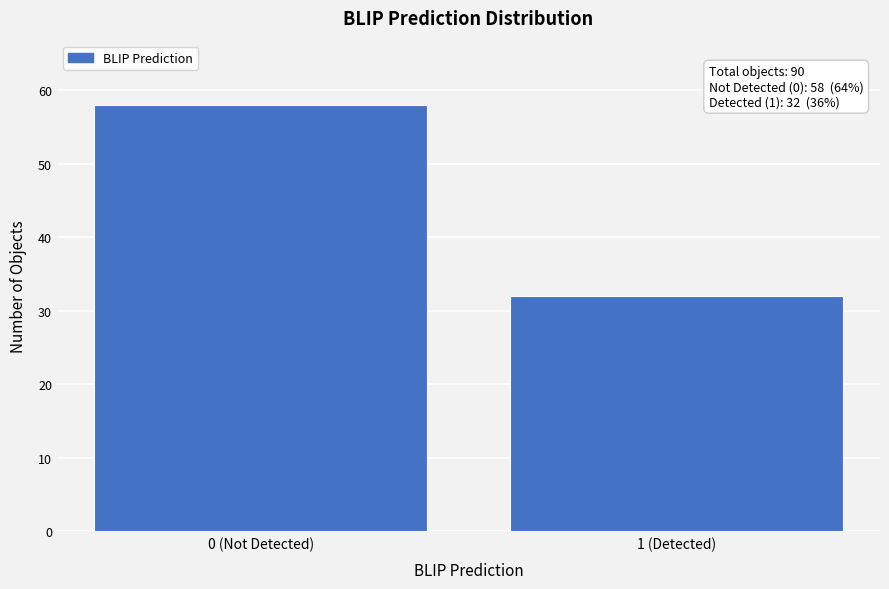

Reading right to left, what are all the values shown in this chart?

1 (Detected)=32	0 (Not Detected)=58